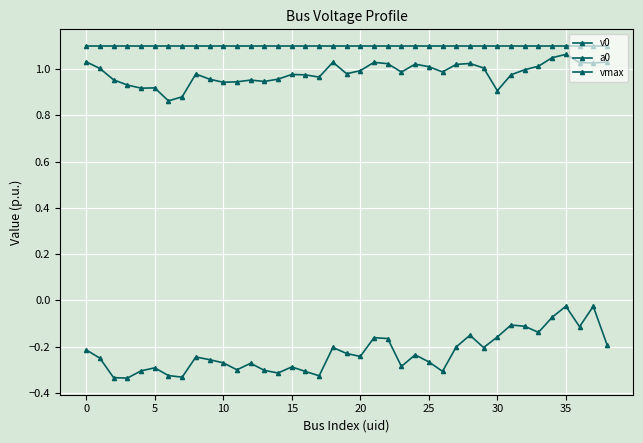

How many lines are shown in the chart?

3